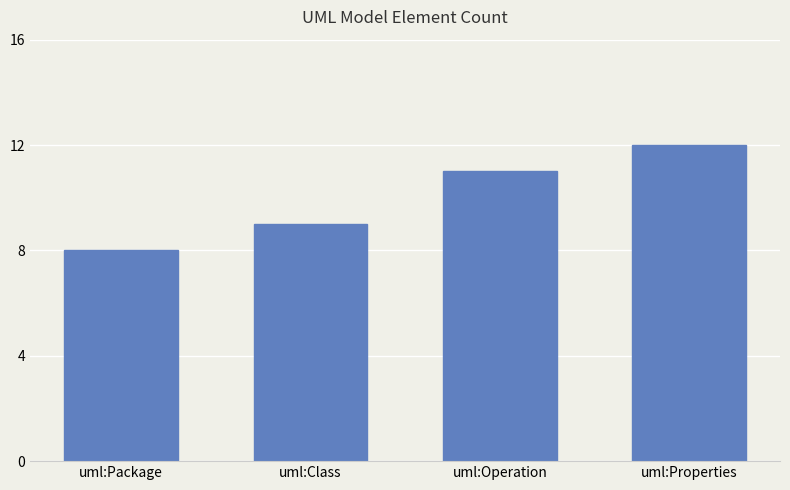

The value at uml:Properties is 7. True or false?

False